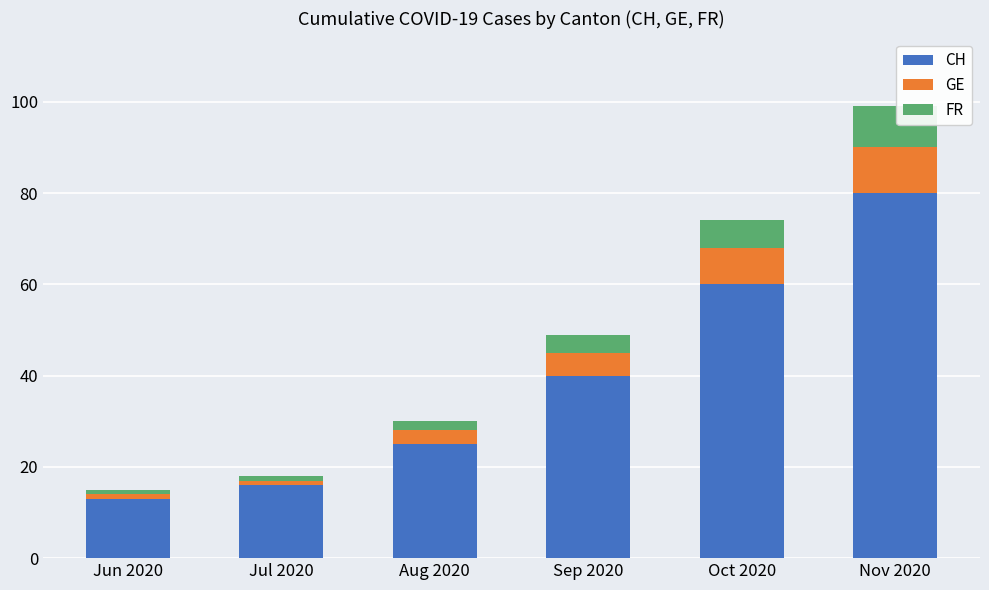

The CH series shows 25 at Aug 2020. True or false?

True